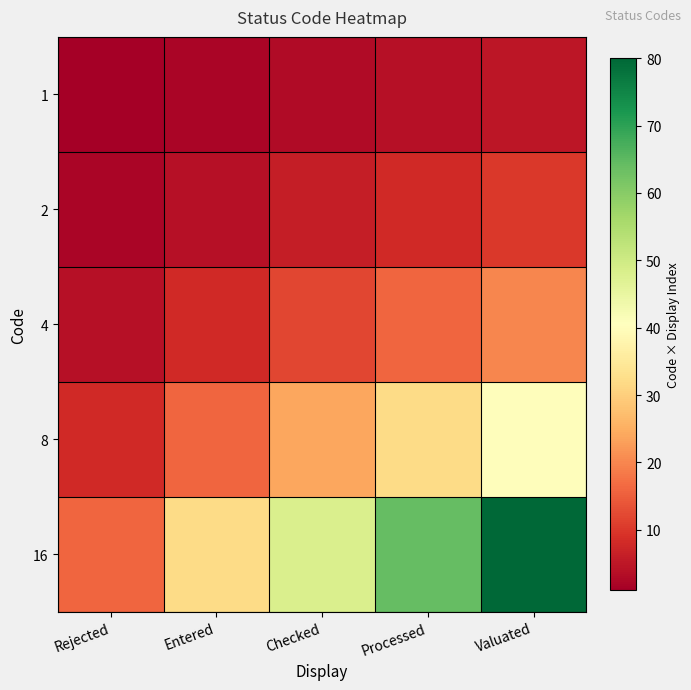

What is the total value across all series at Processed?

124